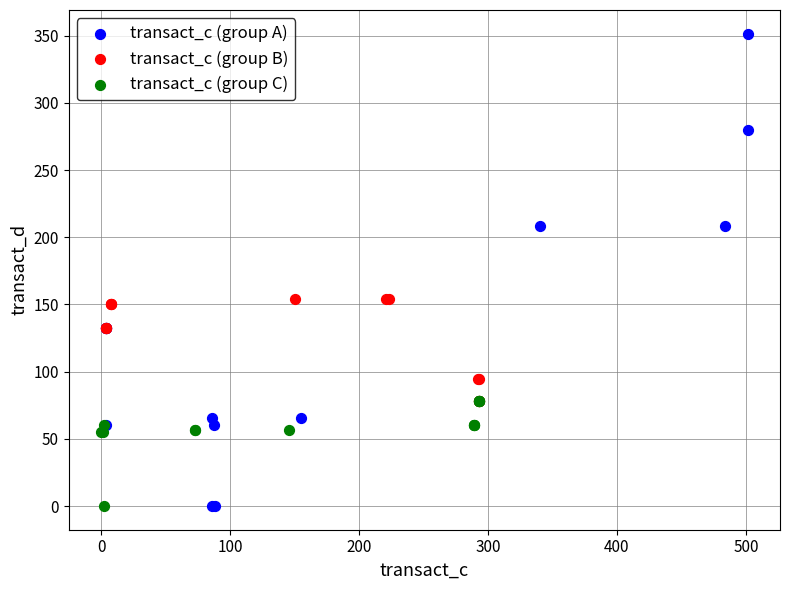

Which series reaches the maximum Y coordinate?

transact_c (group A)